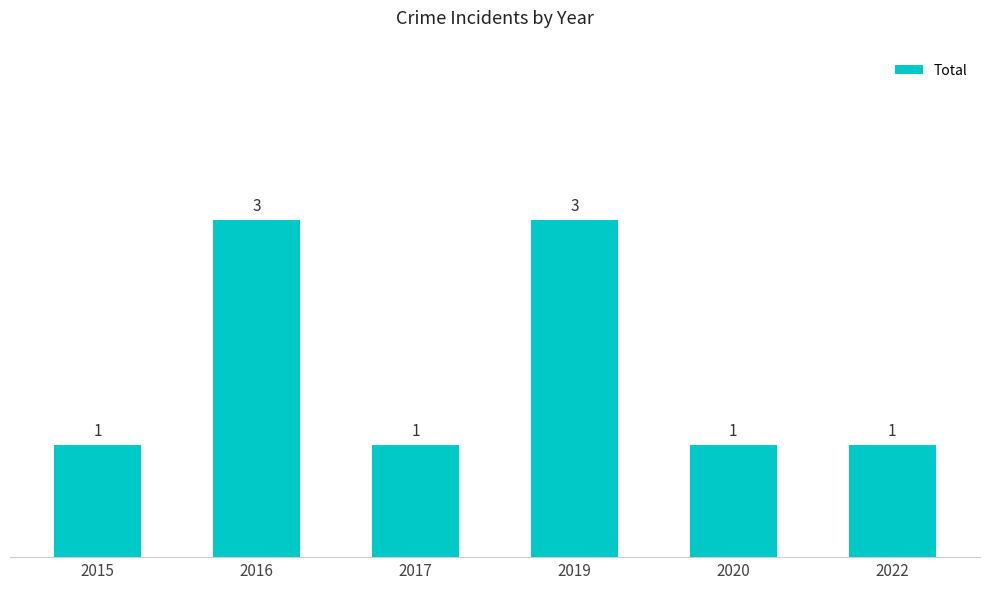

What is the difference between the second highest and second lowest values?

2